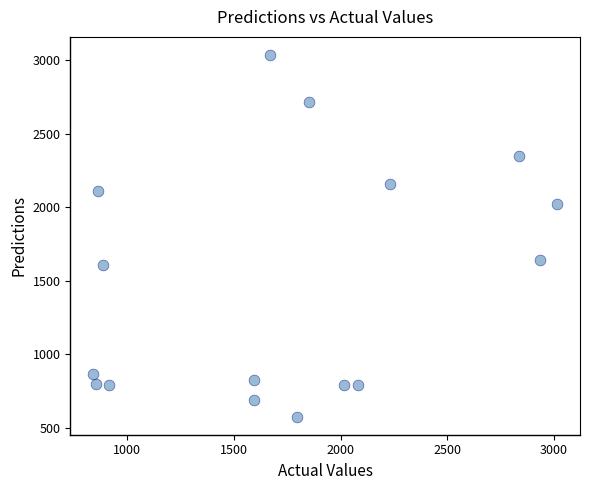

What Y value in the scatter plot is closest to 1807?

1642.0